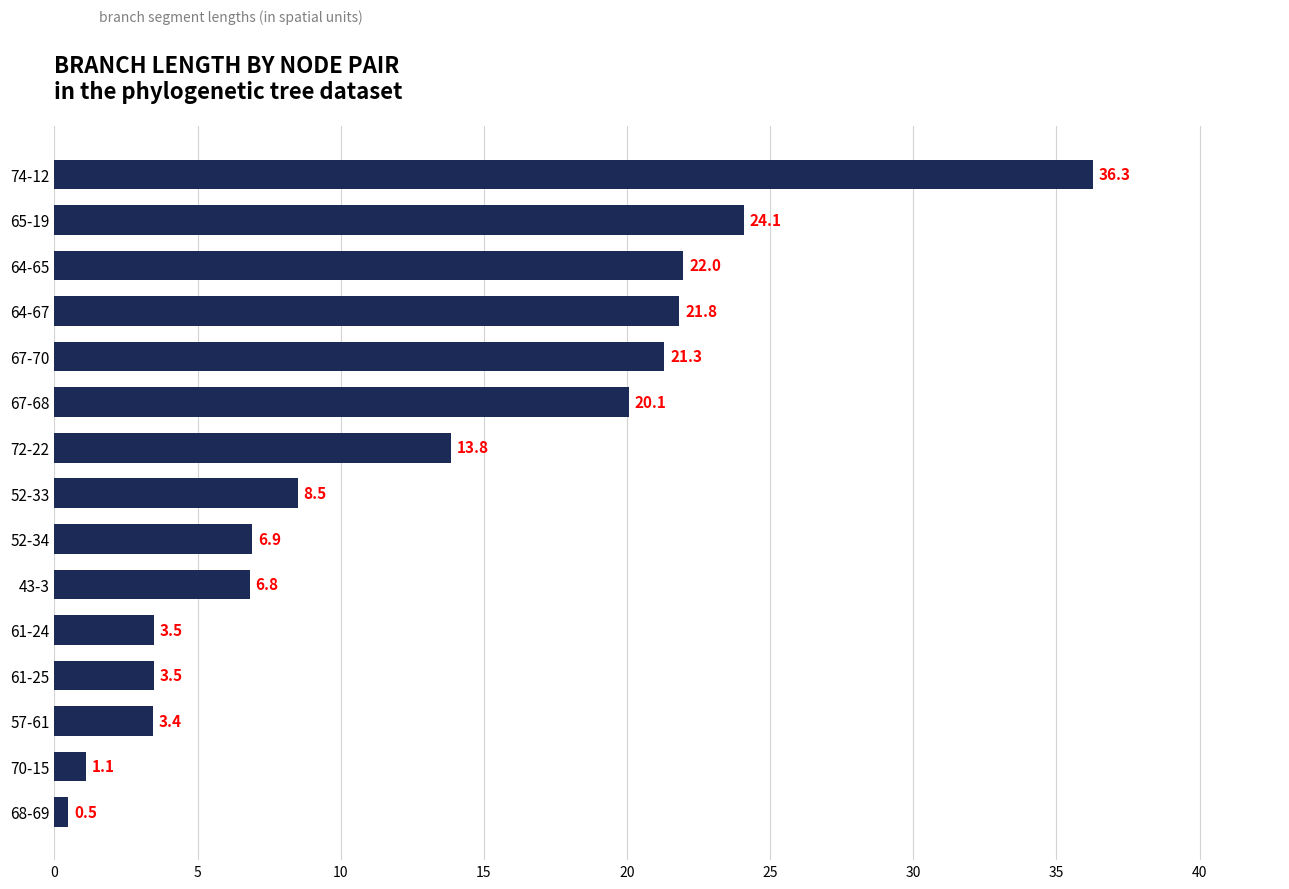

At which label is the value closest to 18?

67-68